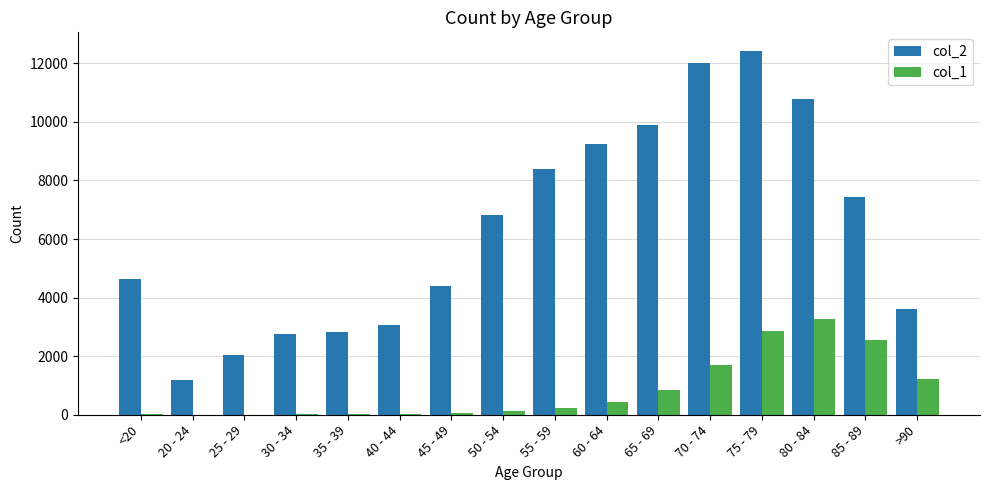

Which series has the largest total across all categories?

col_2